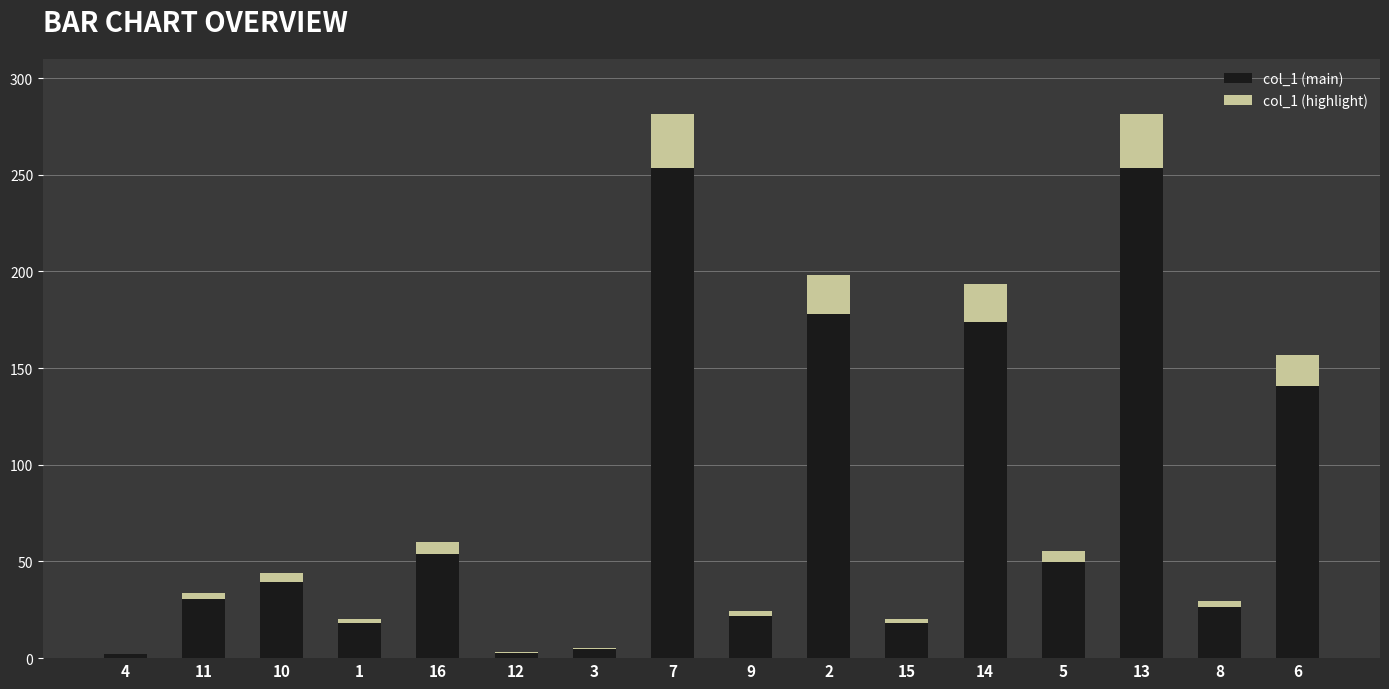

True or false: col_1 (main) has a value of 53.9 at 16.

True